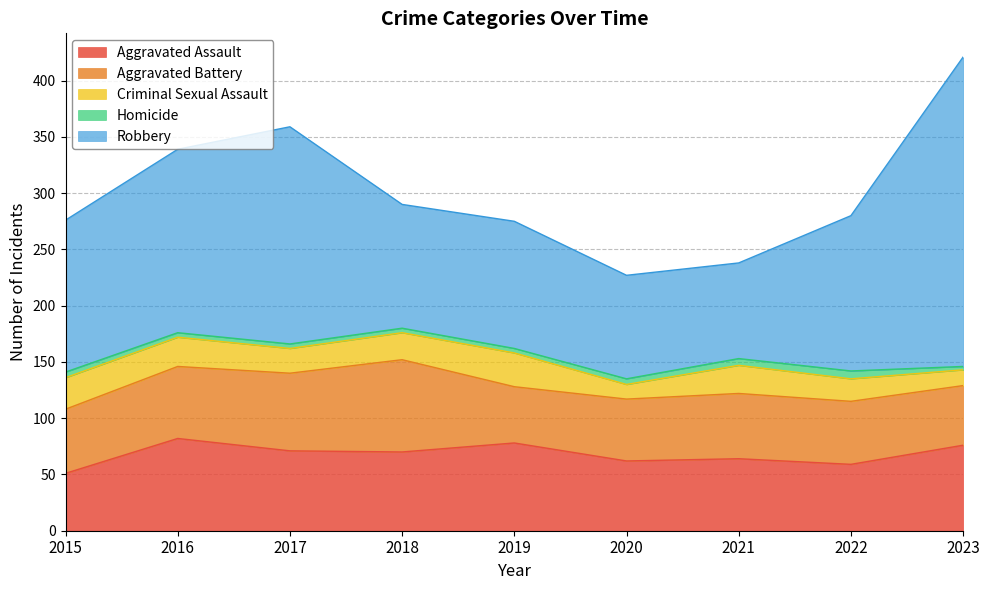

At which category is the sum across all series the highest?

2023